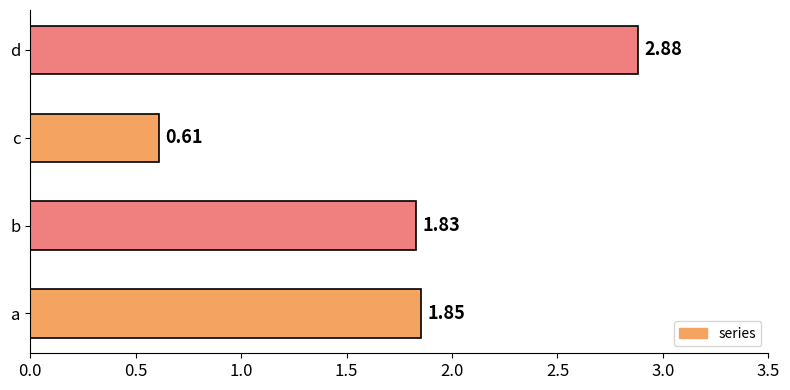

Approximately how many times larger is the value at c compared to b?

0.3